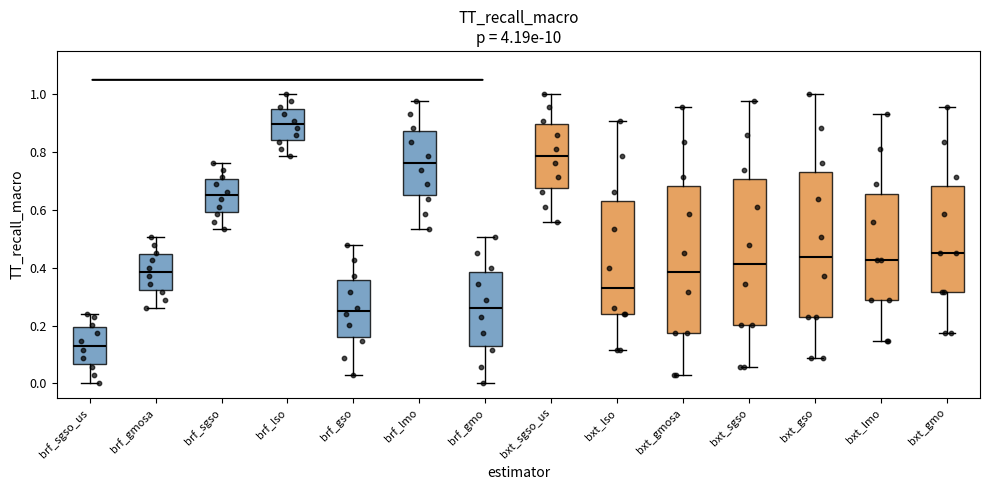

Reading left to right, read every box against the y-axis: the position of its median line, the range the box covers, and the ends of its whiskers. The values are not printed on the chart, so give them approximately, as read against the axis.

brf_sgso_us: median 0.14, box 0.06 to 0.20, whiskers 0.00 to 0.24
brf_gmosa: median 0.38, box 0.32 to 0.44, whiskers 0.26 to 0.50
brf_sgso: median 0.66, box 0.60 to 0.70, whiskers 0.54 to 0.76
brf_lso: median 0.90, box 0.84 to 0.94, whiskers 0.78 to 1.00
brf_gso: median 0.24, box 0.16 to 0.36, whiskers 0.02 to 0.48
brf_lmo: median 0.76, box 0.66 to 0.88, whiskers 0.54 to 0.98
brf_gmo: median 0.26, box 0.14 to 0.38, whiskers 0.00 to 0.50
bxt_sgso_us: median 0.78, box 0.68 to 0.90, whiskers 0.56 to 1.00
bxt_lso: median 0.32, box 0.24 to 0.64, whiskers 0.12 to 0.90
bxt_gmosa: median 0.38, box 0.18 to 0.68, whiskers 0.02 to 0.96
bxt_sgso: median 0.42, box 0.20 to 0.70, whiskers 0.06 to 0.98
bxt_gso: median 0.44, box 0.24 to 0.74, whiskers 0.08 to 1.00
bxt_lmo: median 0.42, box 0.28 to 0.66, whiskers 0.14 to 0.94
bxt_gmo: median 0.46, box 0.32 to 0.68, whiskers 0.18 to 0.96